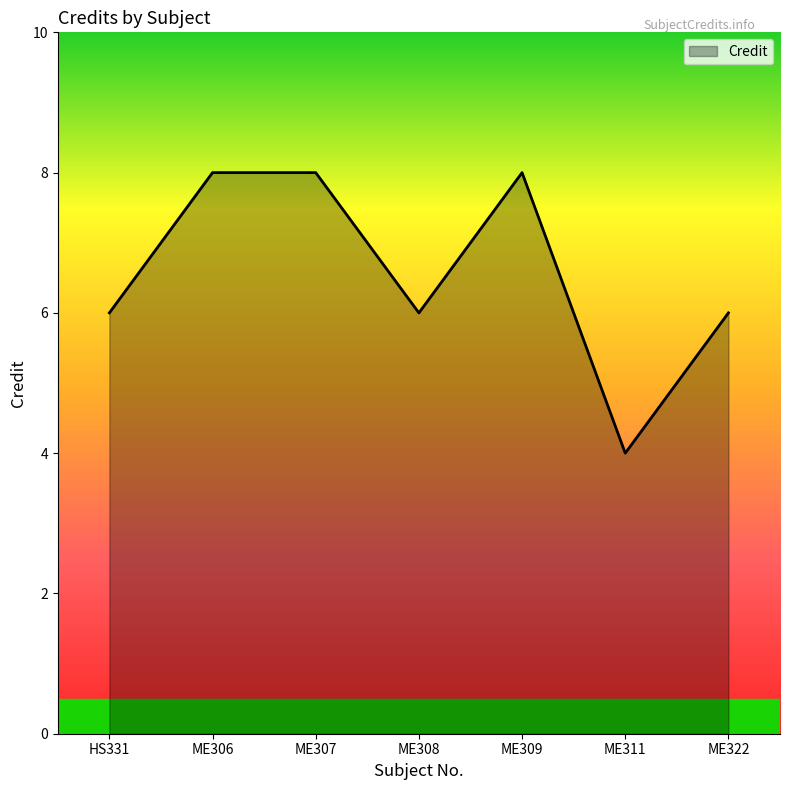

True or false: the data shows 8 at ME309.

True